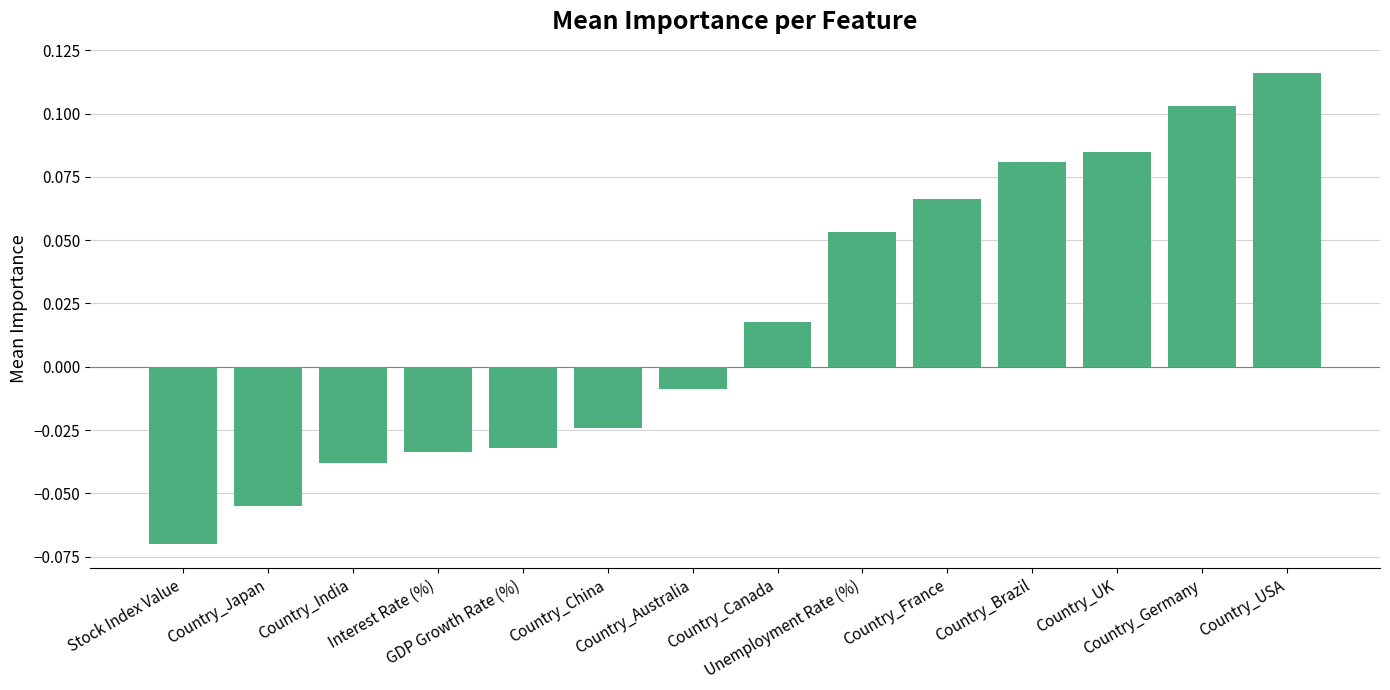

Is it true that the value at Country_Japan is -0.1?

True